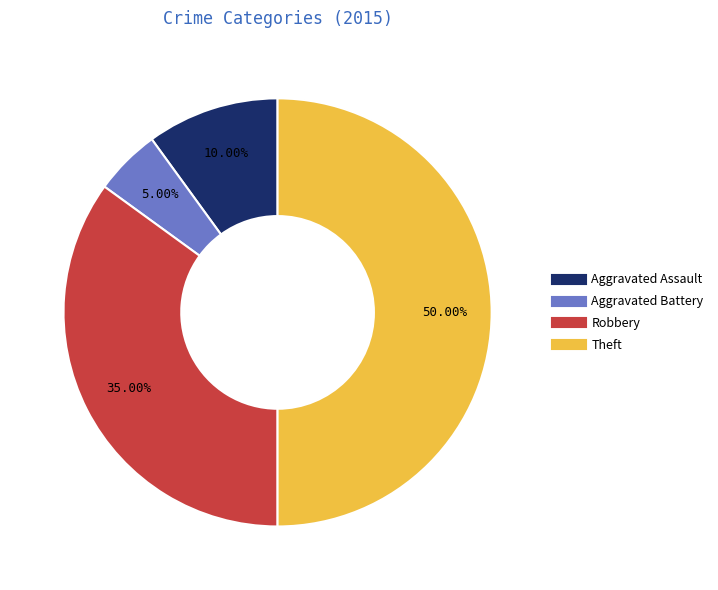

Do Theft and Aggravated Assault together represent more than half of the pie?

Yes